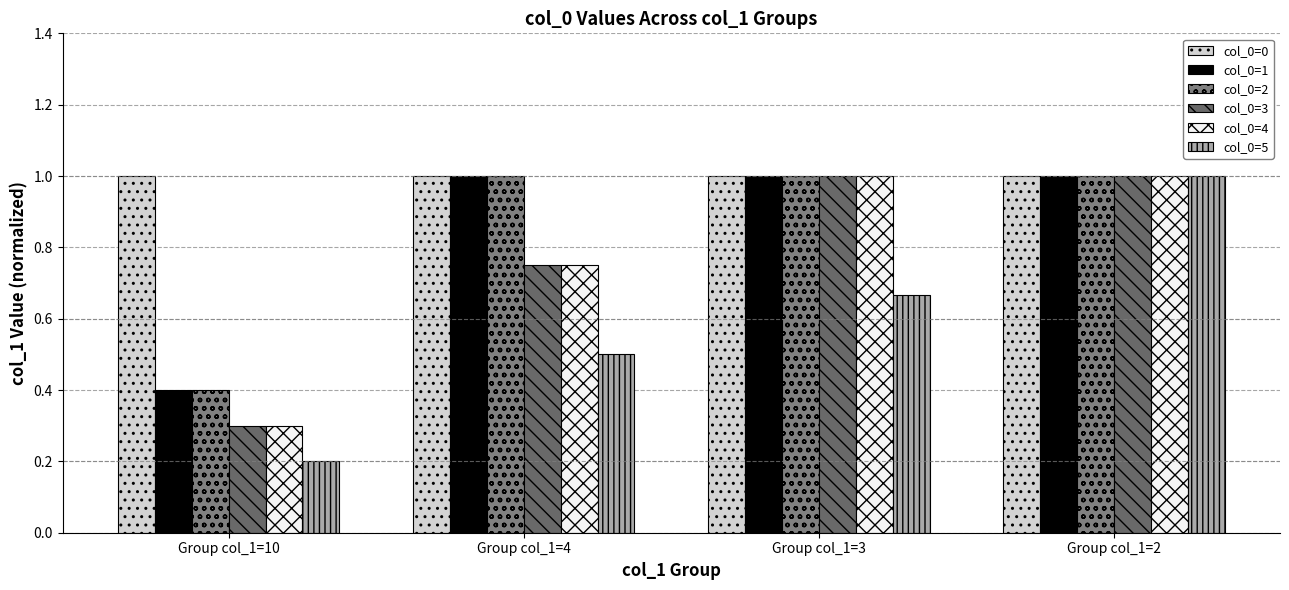

Rank the series by their maximum value, from highest to lowest.

col_0=0, col_0=1, col_0=2, col_0=3, col_0=4, col_0=5